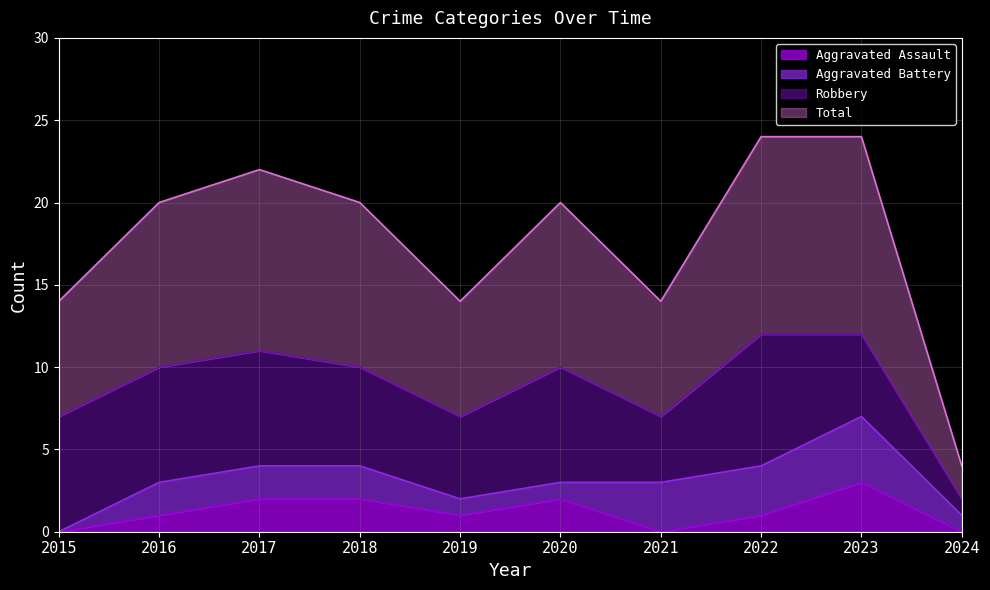

True or false: Total and Aggravated Assault cross at least once.

False